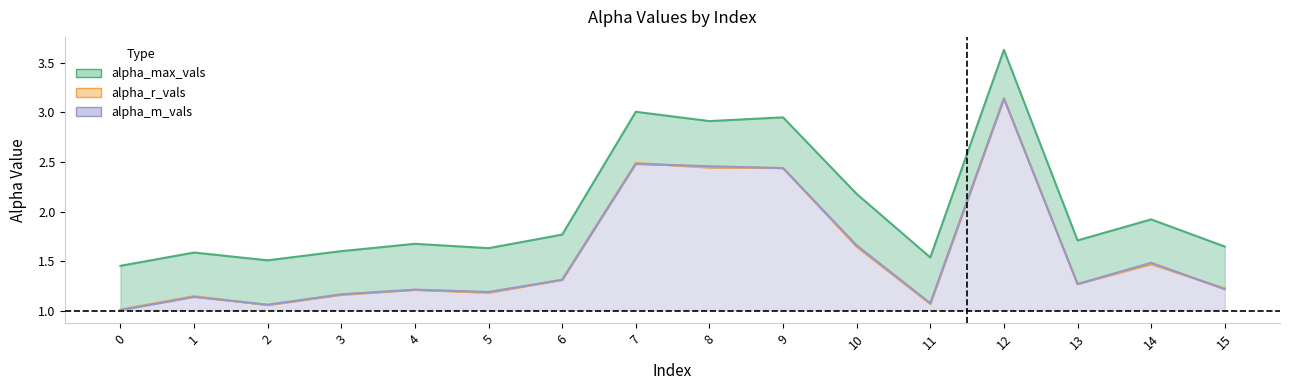

What is the approximate value of alpha_max_vals at 15?

1.6